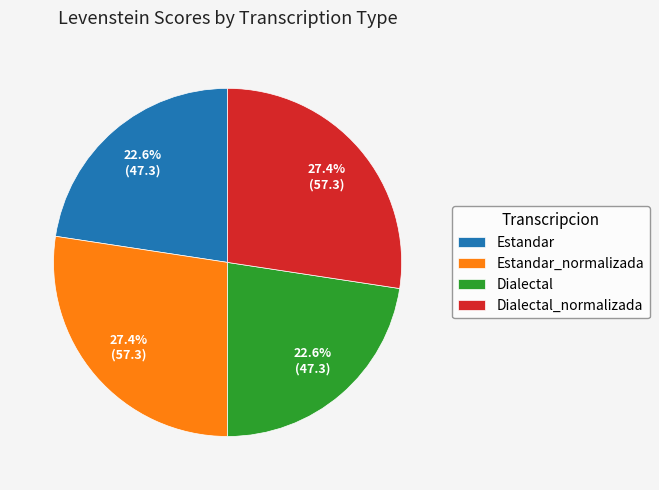

To the nearest percent, what is the combined percentage of Estandar and Estandar_normalizada?

50%